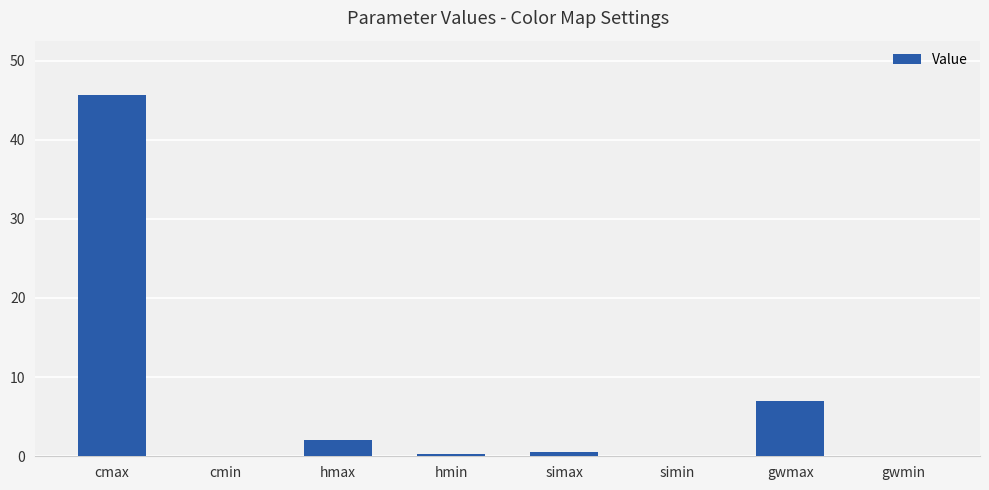

Between gwmin and hmax, which is larger?

hmax